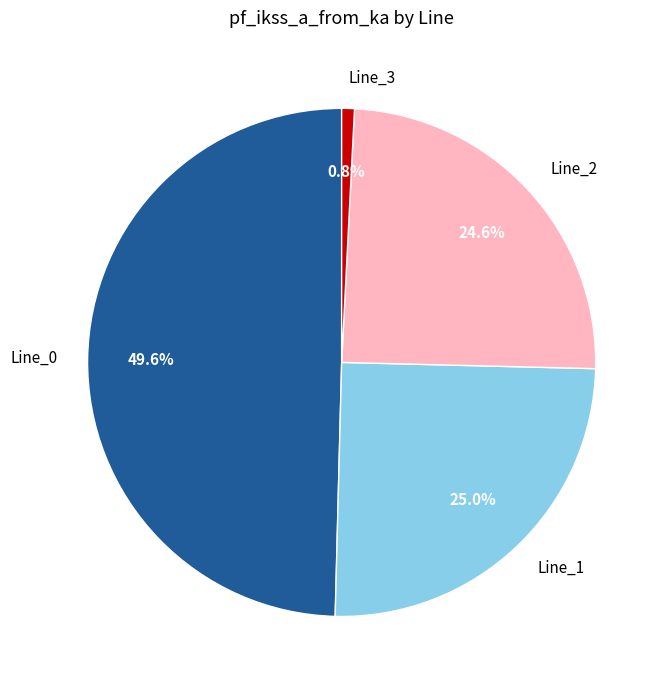

Combined, what portion of the pie is Line_2 and Line_0?

74.2%